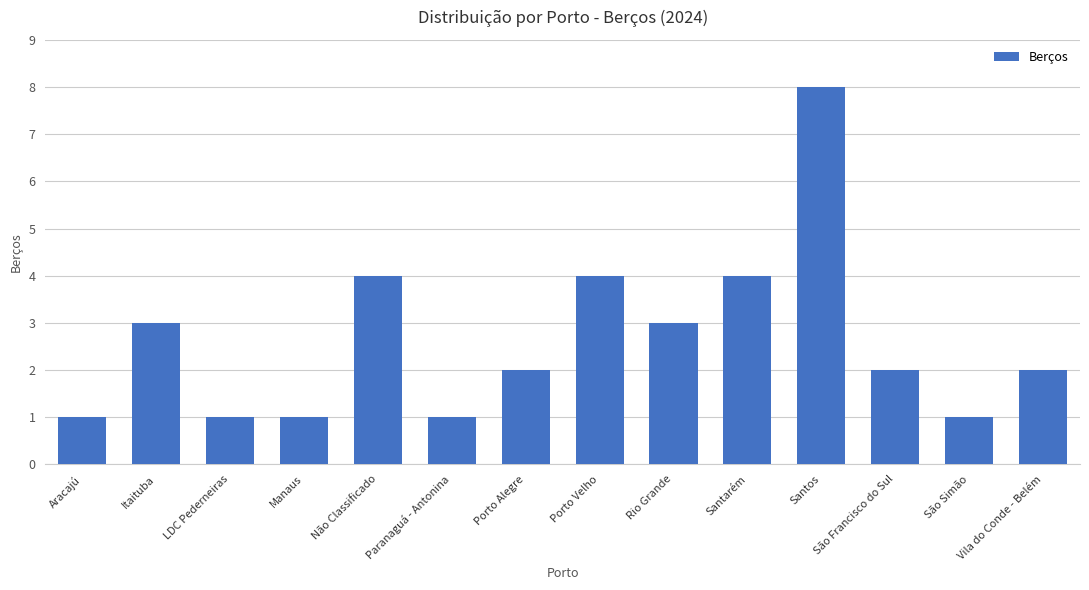

Between Não Classificado and LDC Pederneiras, which is larger?

Não Classificado